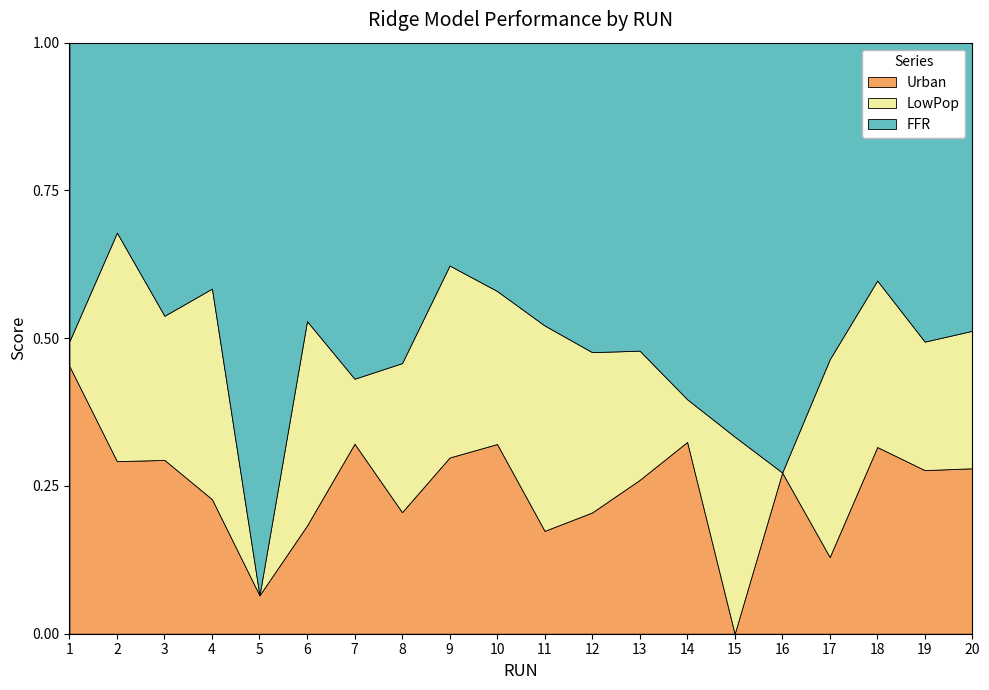

The value of Urban at 4 is 0.4. True or false?

False